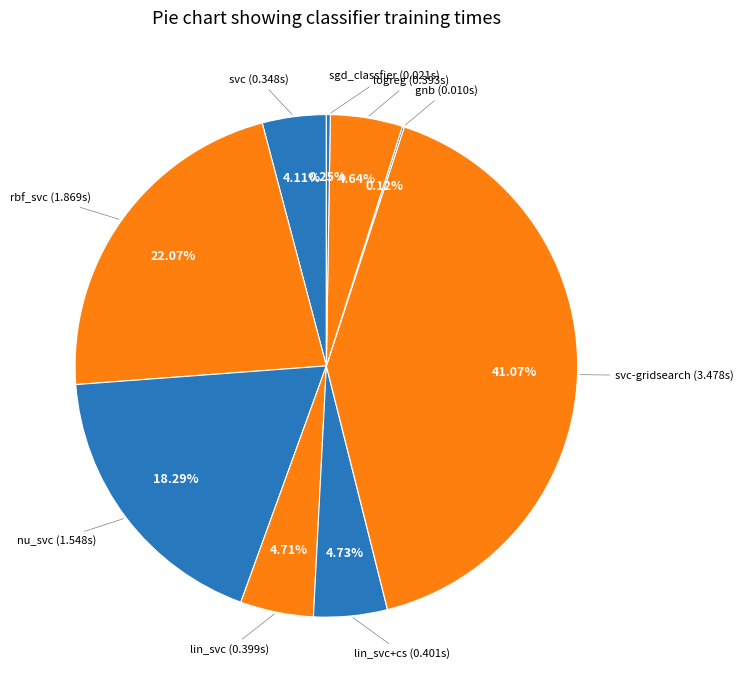

To the nearest percent, what is the average slice percentage?

11%